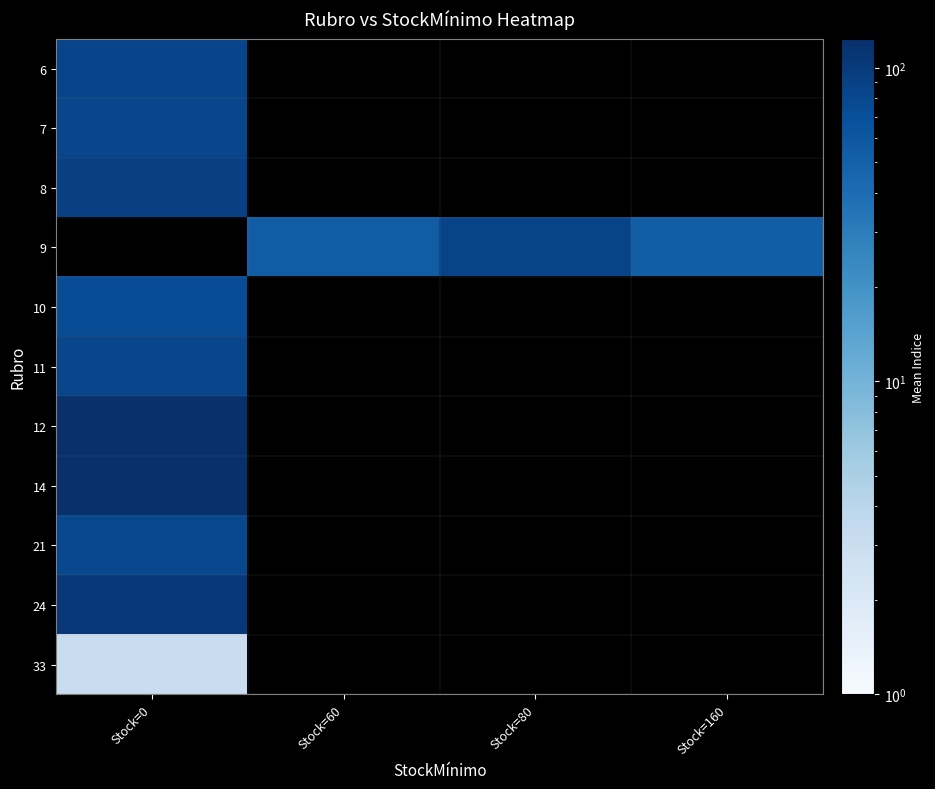

Which category has the highest value across all series?

Stock=0